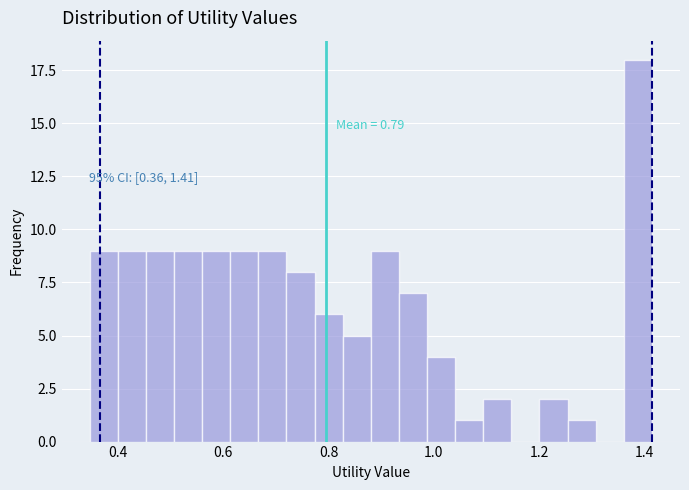

Around what value on the x-axis is the tallest bar? Give the approximate position of its centre, as read against the axis.

1.38